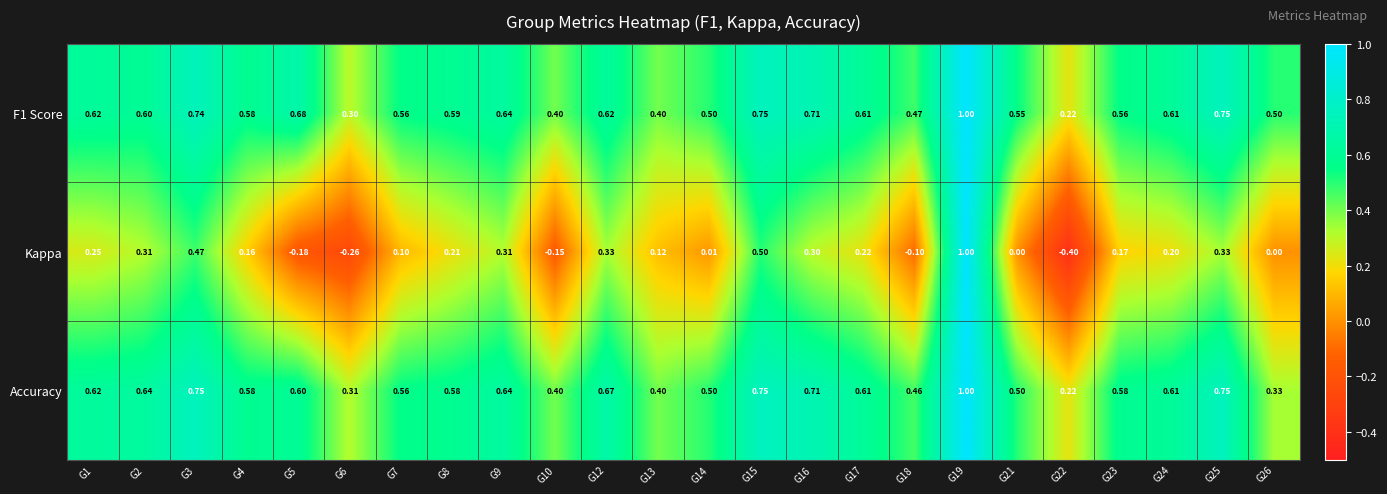

Which series changed the most between G5 and G9?

Kappa